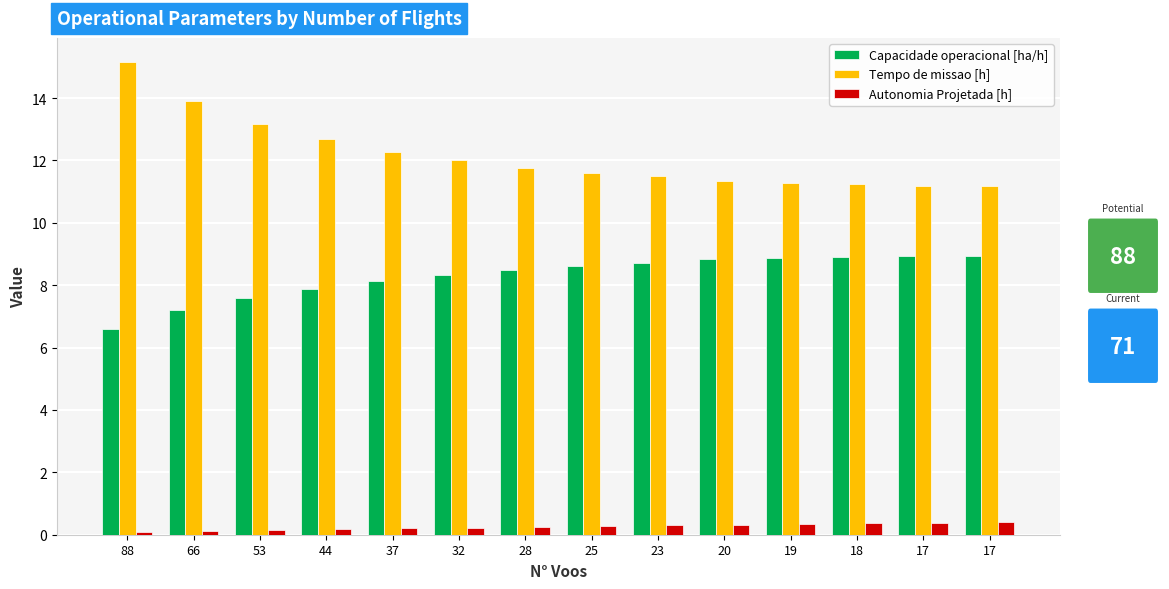

Reading right to left, extract all data points from this chart.

Capacidade operacional [ha/h]: 17=8.9	17=8.9	18=8.9	19=8.9	20=8.8	23=8.7	25=8.6	28=8.5	32=8.3	37=8.1	44=7.9	53=7.6	66=7.2	88=6.6
Tempo de missao [h]: 17=11.2	17=11.2	18=11.2	19=11.3	20=11.3	23=11.5	25=11.6	28=11.8	32=12.0	37=12.3	44=12.7	53=13.2	66=13.9	88=15.2
Autonomia Projetada [h]: 17=0.4	17=0.4	18=0.4	19=0.3	20=0.3	23=0.3	25=0.3	28=0.2	32=0.2	37=0.2	44=0.2	53=0.1	66=0.1	88=0.1